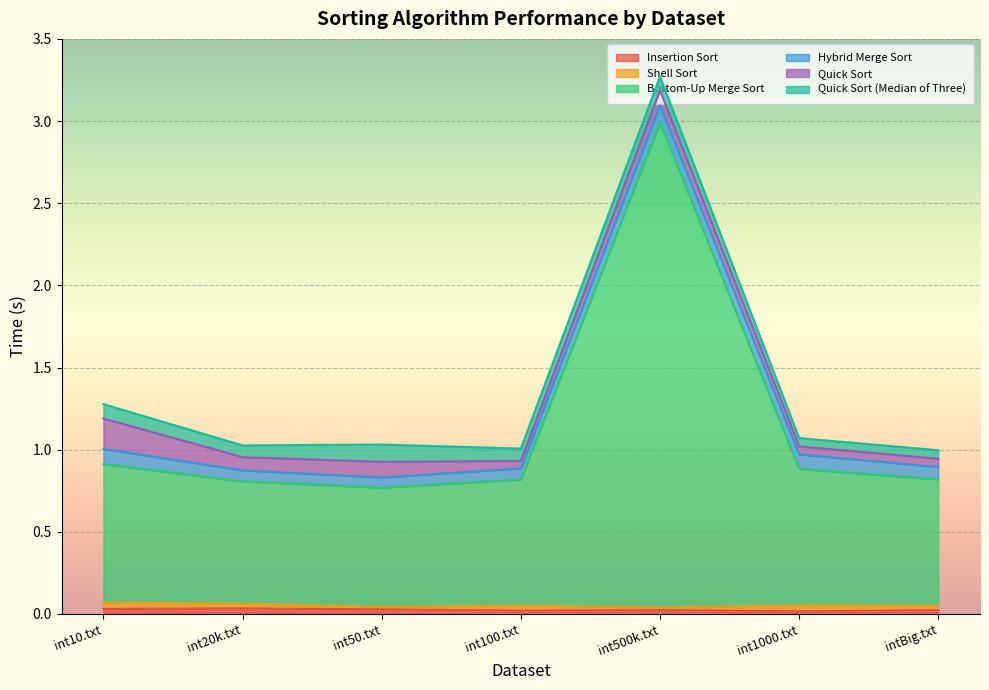

Reading left to right, what are all the values shown in this chart?

Insertion Sort: int10.txt=0.0	int20k.txt=0.0	int50.txt=0.0	int100.txt=0.0	int500k.txt=0.0	int1000.txt=0.0	intBig.txt=0.0
Shell Sort: int10.txt=0.0	int20k.txt=0.0	int50.txt=0.0	int100.txt=0.0	int500k.txt=0.0	int1000.txt=0.0	intBig.txt=0.0
Bottom-Up Merge Sort: int10.txt=0.8	int20k.txt=0.7	int50.txt=0.7	int100.txt=0.8	int500k.txt=3.0	int1000.txt=0.8	intBig.txt=0.8
Hybrid Merge Sort: int10.txt=0.1	int20k.txt=0.1	int50.txt=0.1	int100.txt=0.1	int500k.txt=0.1	int1000.txt=0.1	intBig.txt=0.1
Quick Sort: int10.txt=0.2	int20k.txt=0.1	int50.txt=0.1	int100.txt=0.0	int500k.txt=0.1	int1000.txt=0.0	intBig.txt=0.1
Quick Sort (Median of Three): int10.txt=0.1	int20k.txt=0.1	int50.txt=0.1	int100.txt=0.1	int500k.txt=0.1	int1000.txt=0.1	intBig.txt=0.1